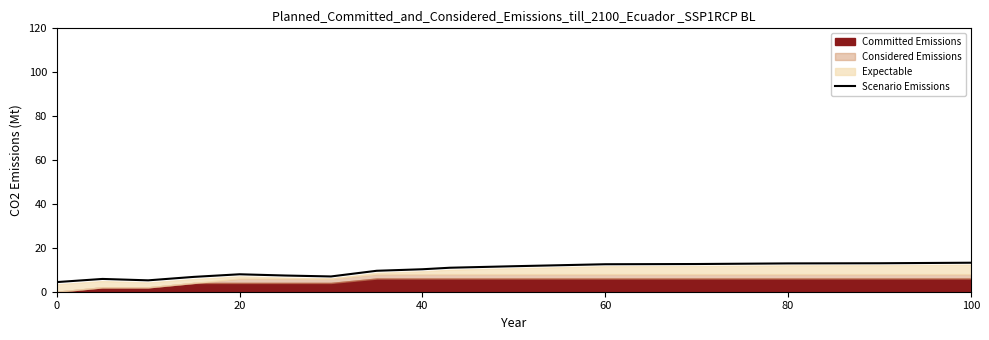

Reading left to right, transcribe all the data shown in this chart.

4.4	5.8	5.2	6.8	7.9	7.4	7.0	9.5	10.2	10.9	11.6	12.5	12.6	12.9	13.0	13.2